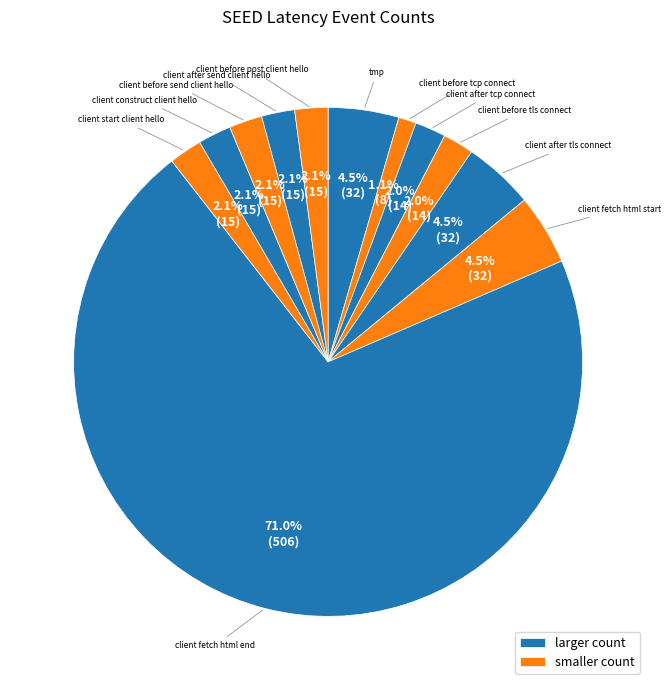

How many slices are in this pie chart?

12